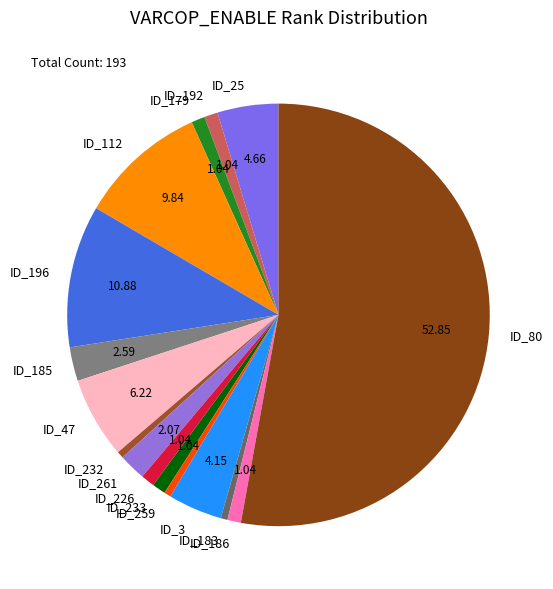

Is the sum of ID_179 and ID_25 greater than half?

No